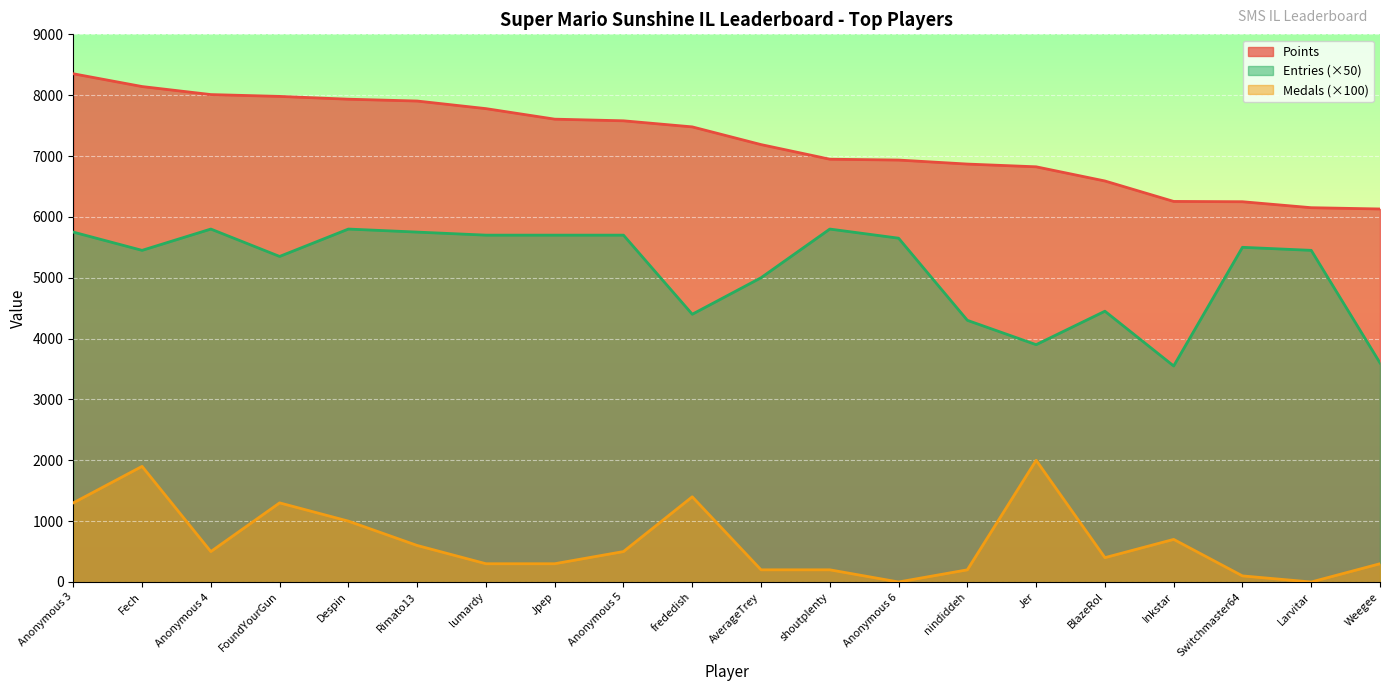

What is the approximate value of Entries at Larvitar, to the nearest 10?

5450